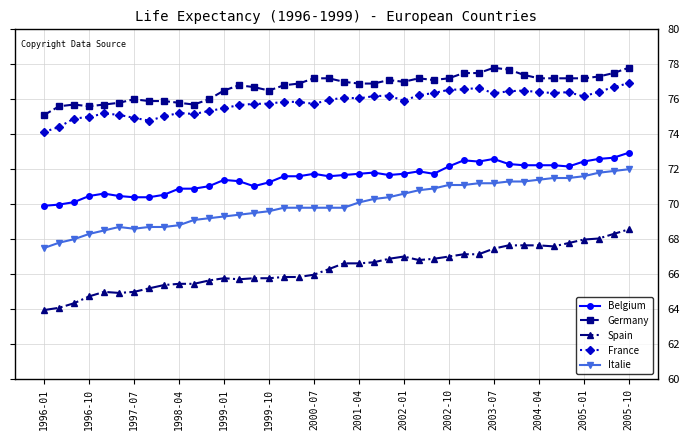

True or false: Spain has more than 2 interior local peaks.

True